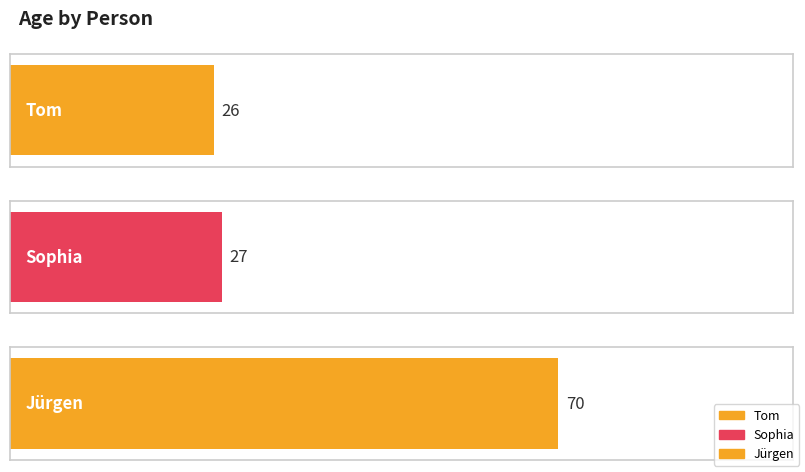

Rank the categories by value from highest to lowest.

Jürgen, Sophia, Tom